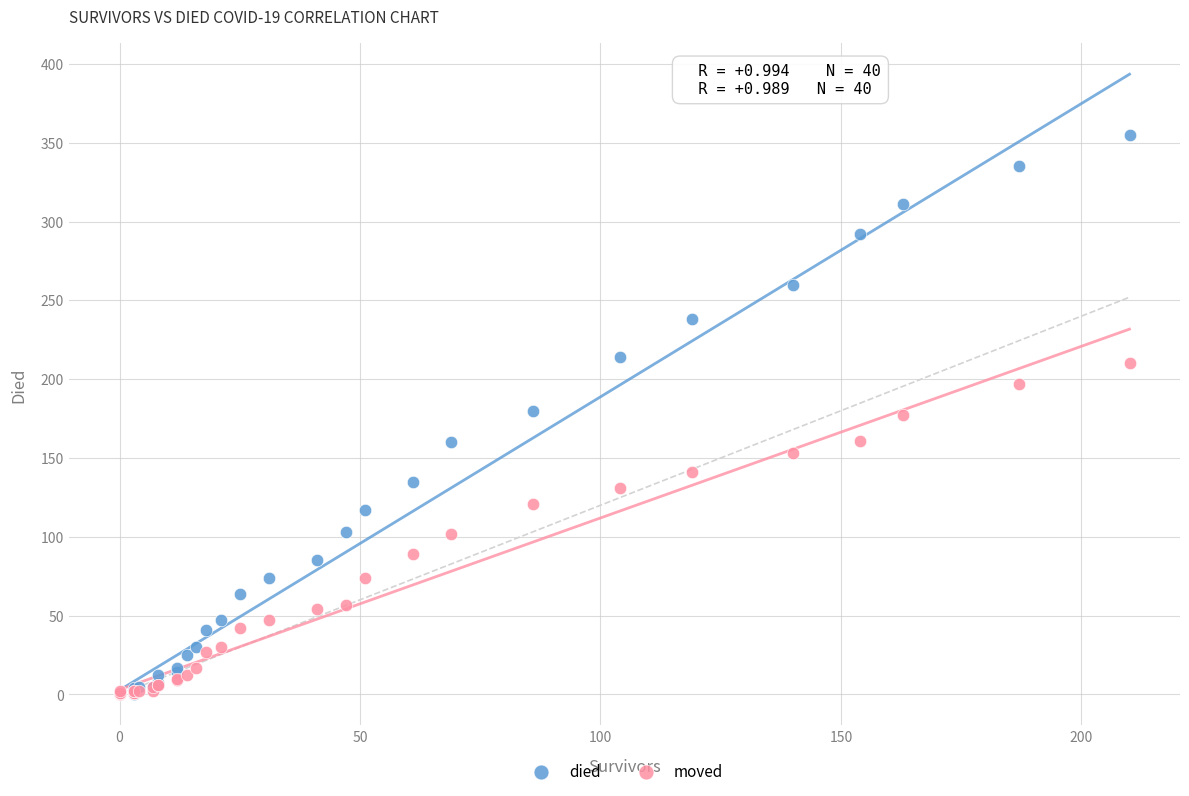

What are all the series names shown in the legend?

died, moved